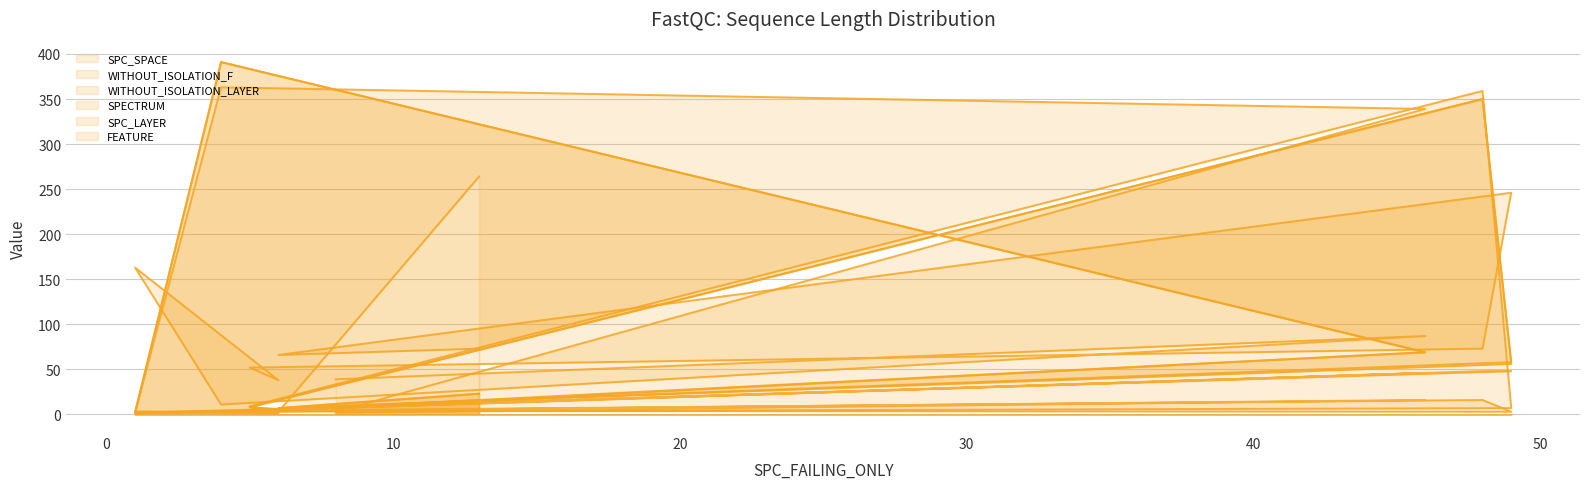

What are all the series names shown in the legend?

SPC_SPACE, WITHOUT_ISOLATION_F, WITHOUT_ISOLATION_LAYER, SPECTRUM, SPC_LAYER, FEATURE